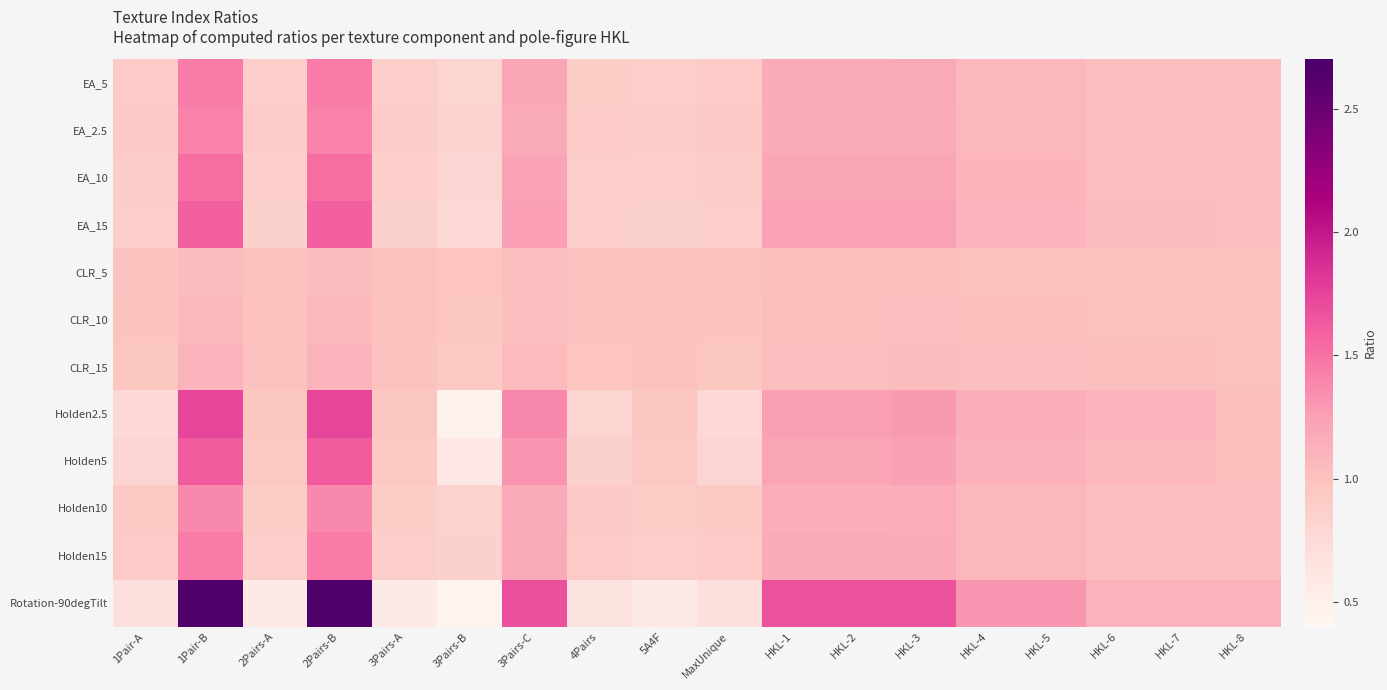

What is the total value across all series at 3Pairs-A?

10.7